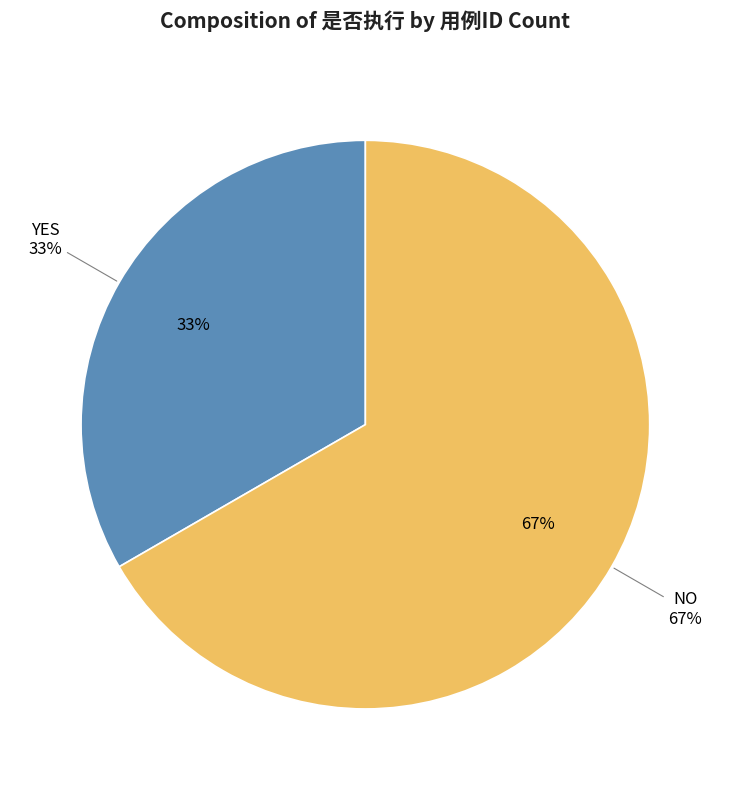

How many segments does this pie chart have?

2